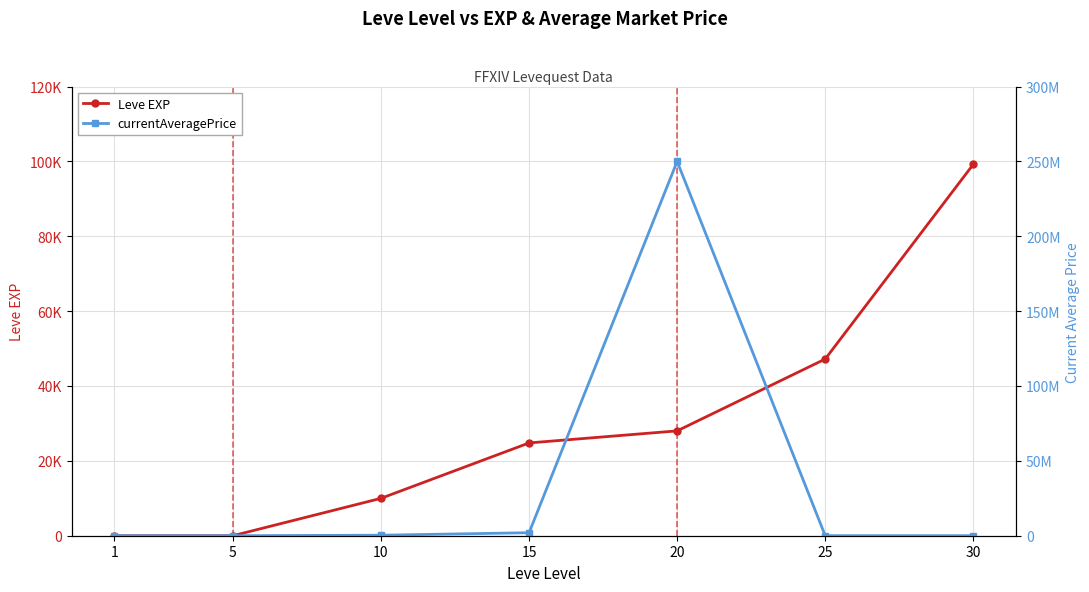

Between 1 and 5, which is larger?

5